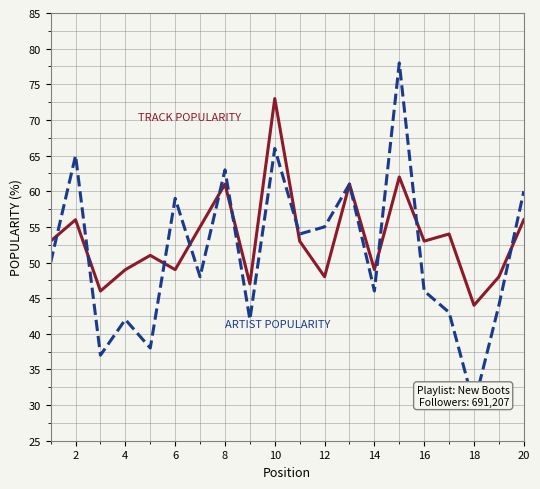

At which label is Track Popularity closest to 58?

2